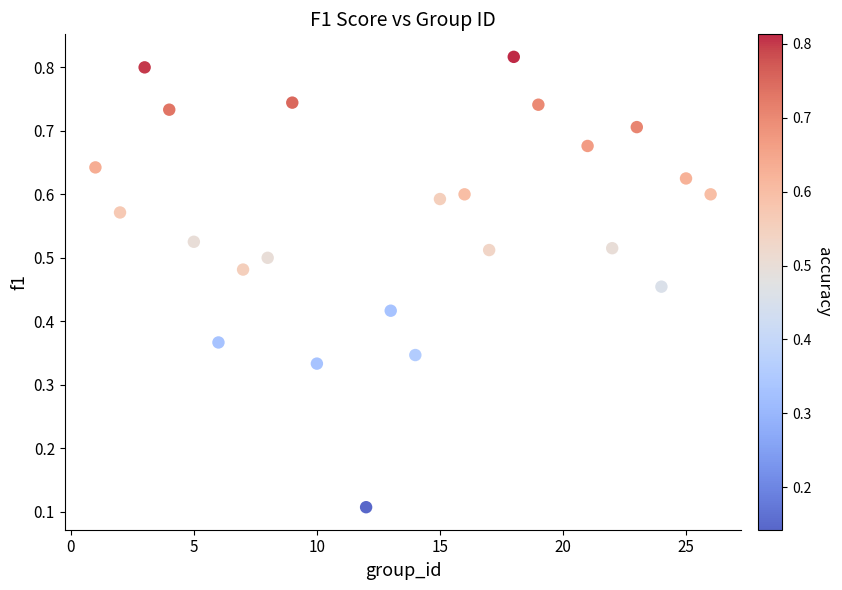

What is the range of X values (max minus min)?

25.0